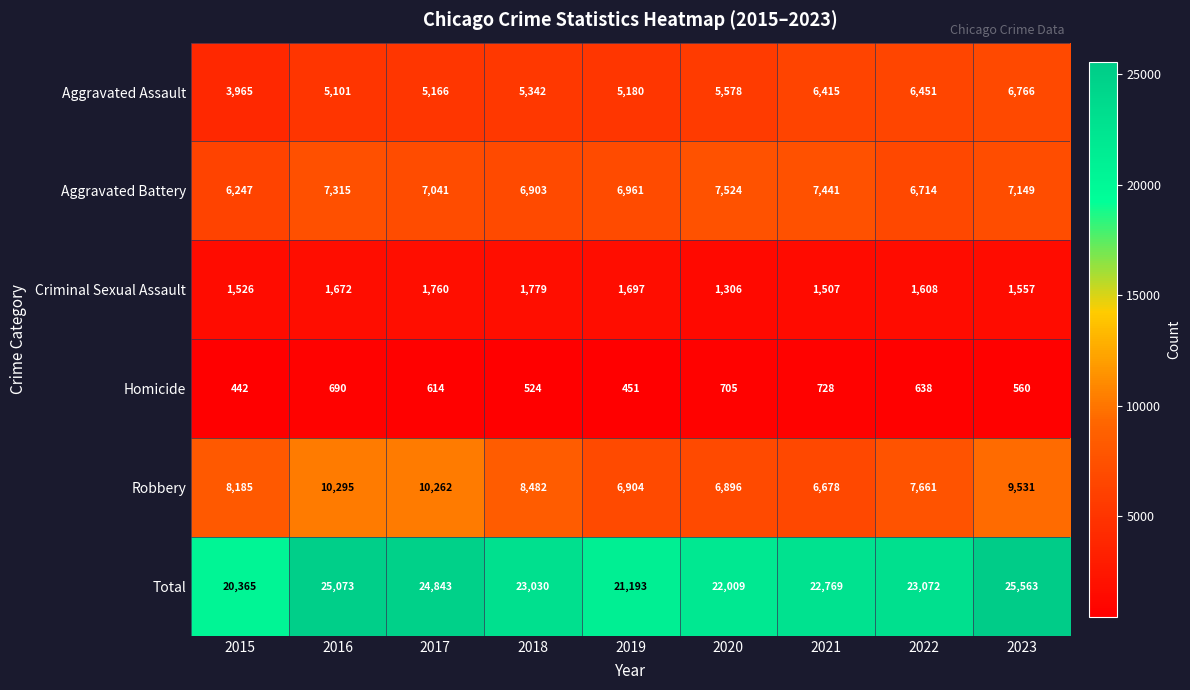

Which series changed the most between 2017 and 2022?

Robbery